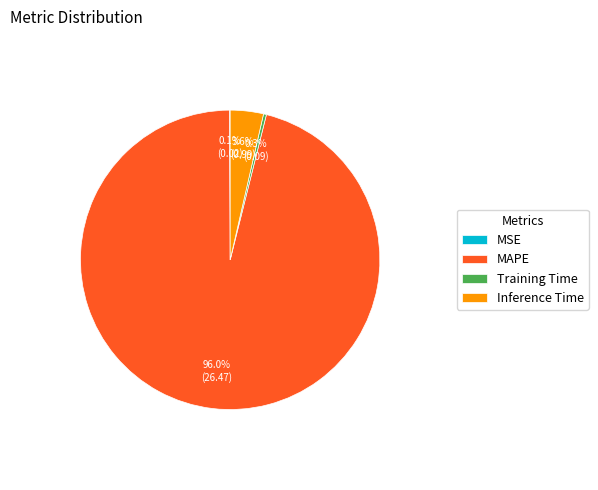

To the nearest percent, what is the average slice percentage?

25%